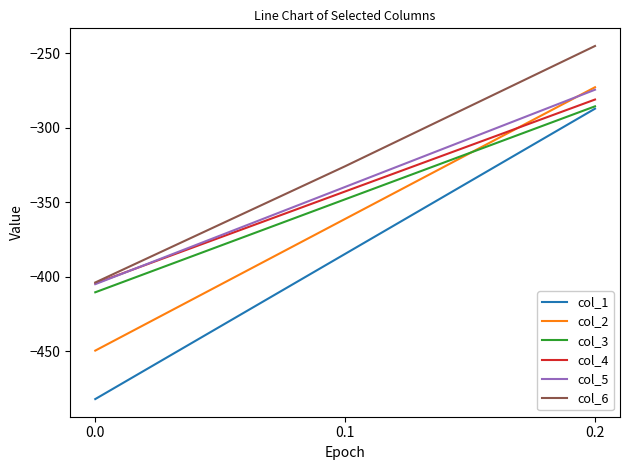

Reading left to right, what are all the values shown in this chart?

col_1: 0.0=-482.0	0.1=-384.6	0.2=-287.1
col_2: 0.0=-449.5	0.1=-361.1	0.2=-272.7
col_3: 0.0=-410.3	0.1=-347.9	0.2=-285.5
col_4: 0.0=-404.4	0.1=-342.7	0.2=-281.0
col_5: 0.0=-404.9	0.1=-339.6	0.2=-274.4
col_6: 0.0=-403.8	0.1=-325.7	0.2=-245.0